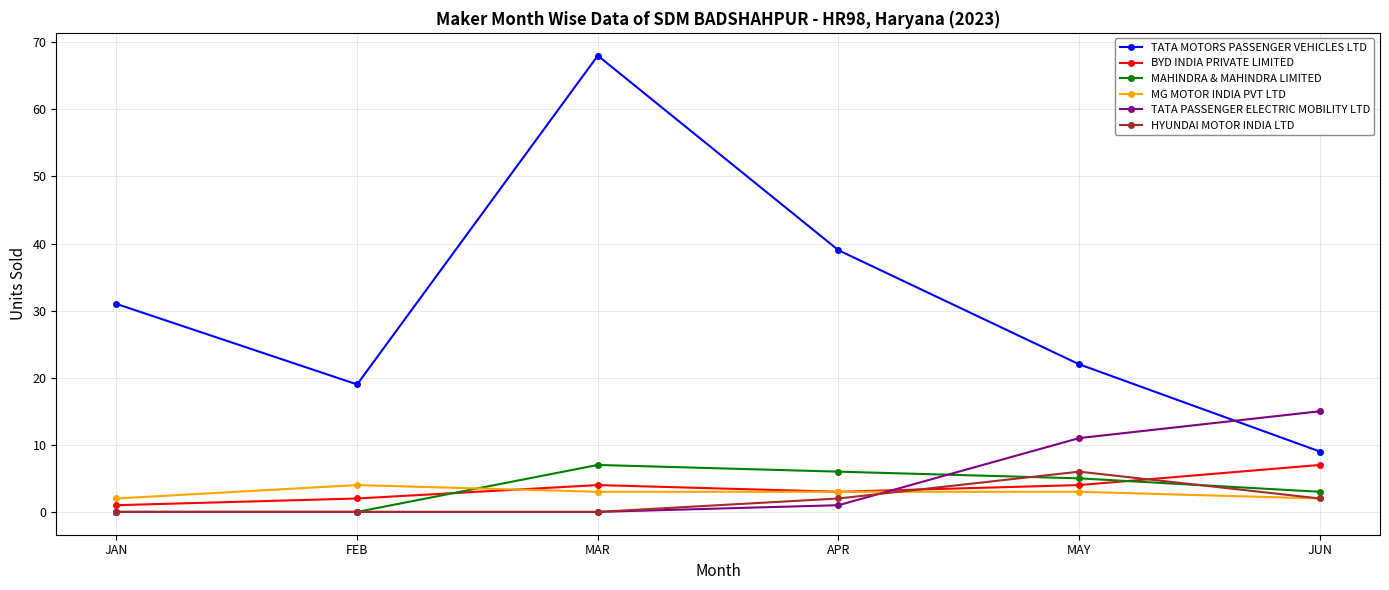

What is the label of the 1st point from the right?

JUN